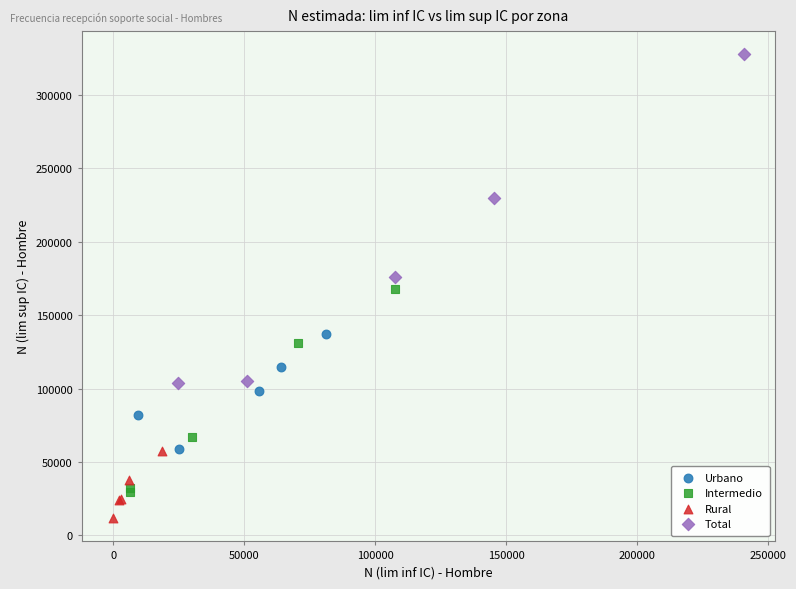

Which series has the widest spread of Y values?

Total